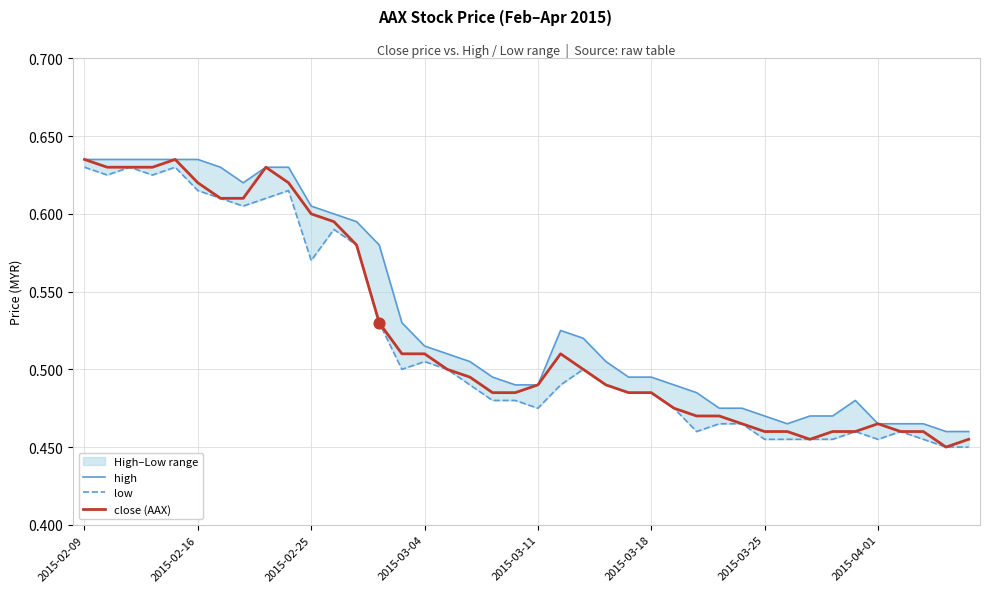

At which category is the sum across all series the highest?

2015-02-09